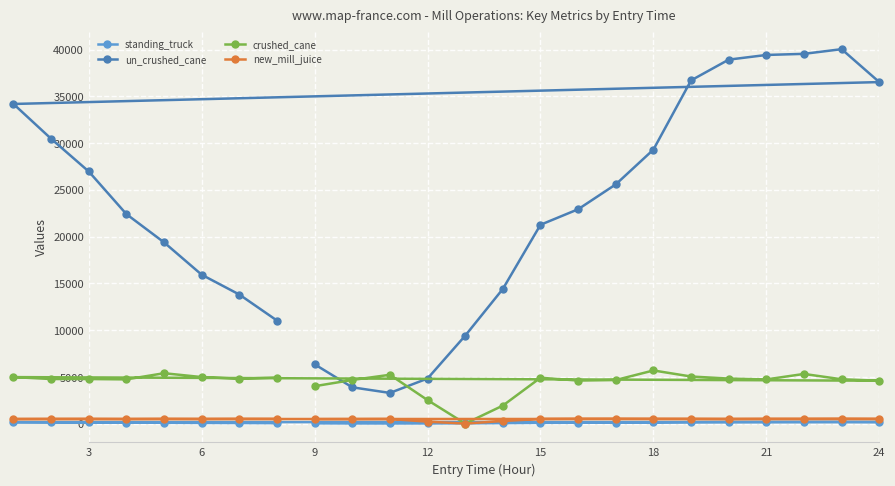

What are all the series names shown in the legend?

standing_truck, un_crushed_cane, crushed_cane, new_mill_juice